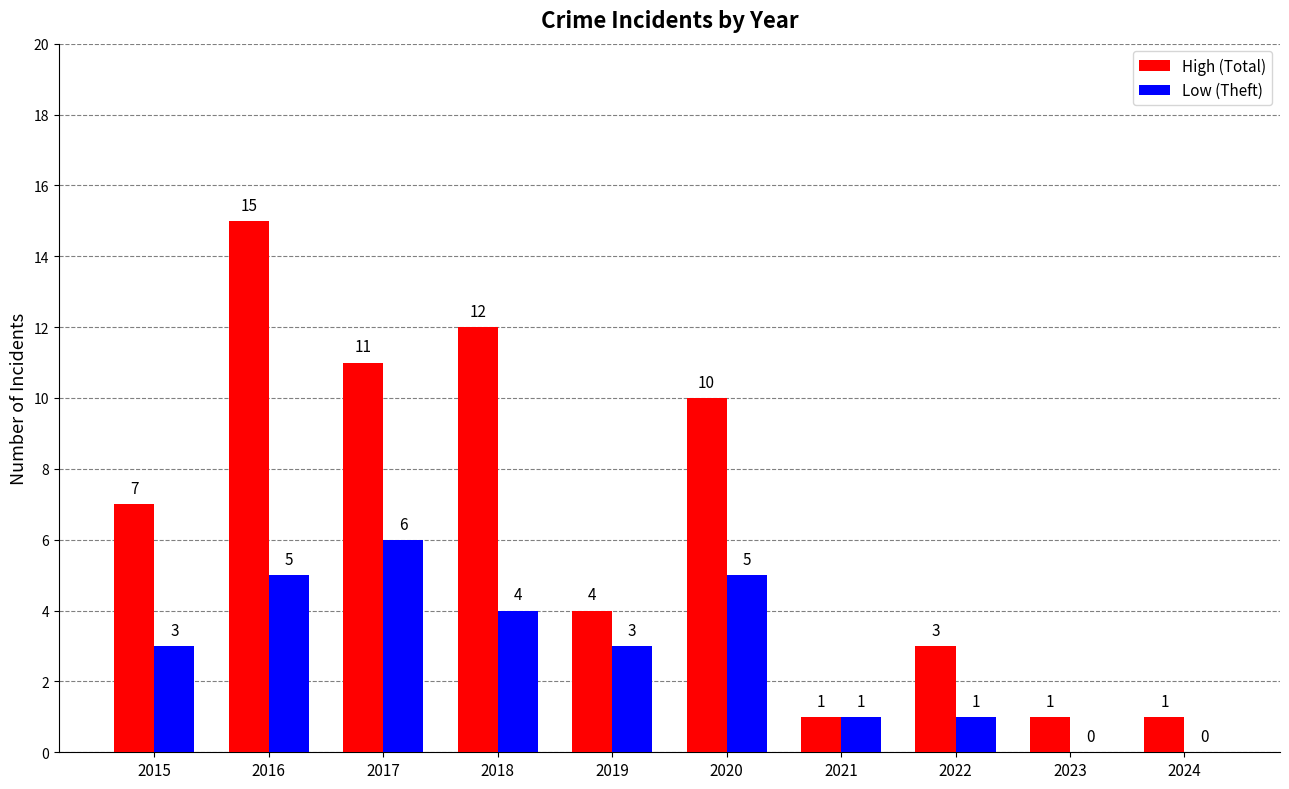

What is the sum of the Low (Theft) values at 2024 and 2019?

3